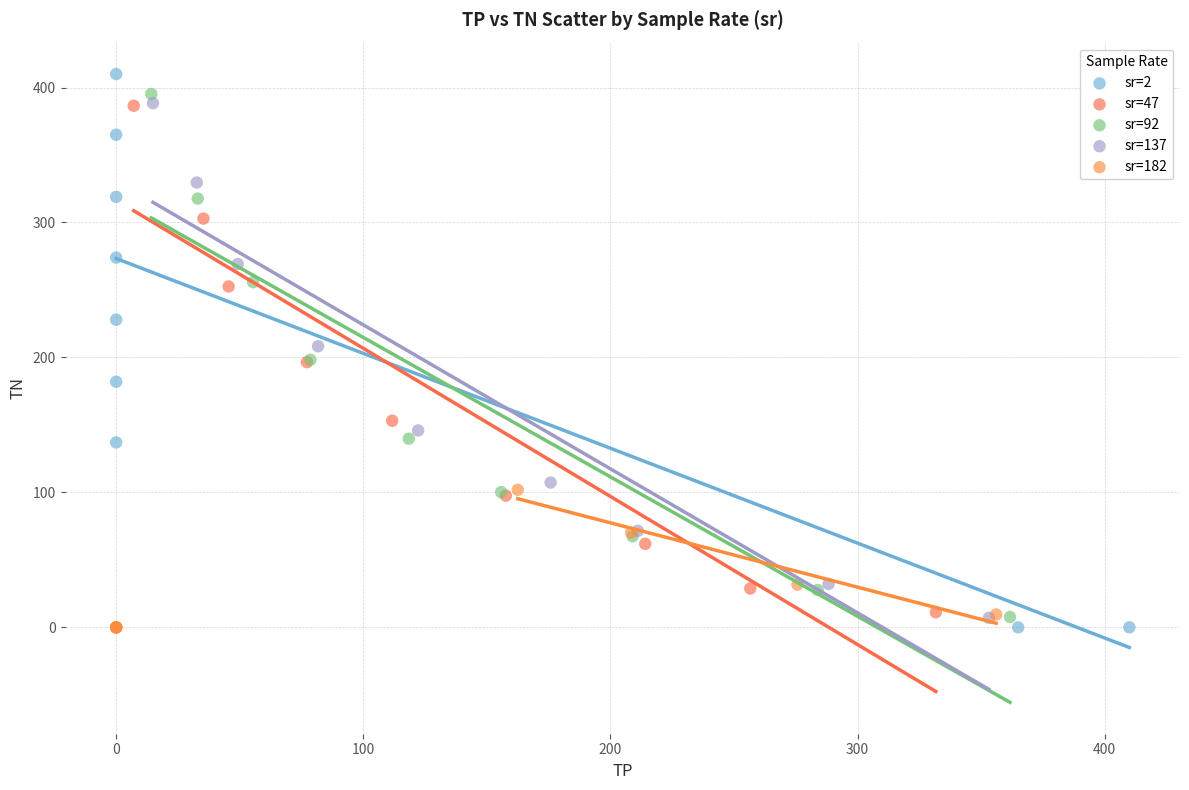

Which series has the largest Y range (max minus min)?

sr=2